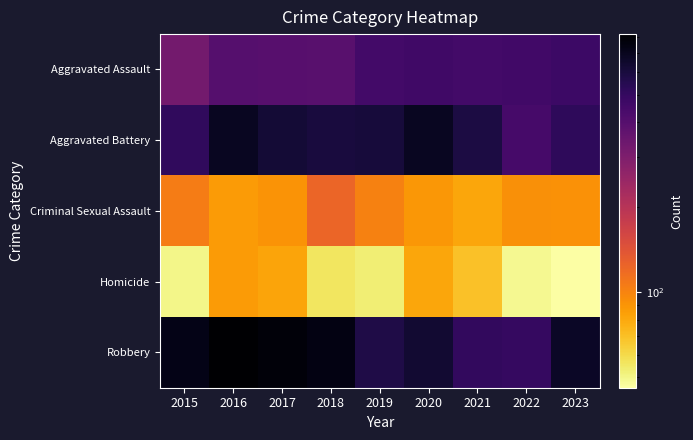

At 2016, list the series in order from largest to smallest.

Robbery, Aggravated Battery, Aggravated Assault, Criminal Sexual Assault, Homicide